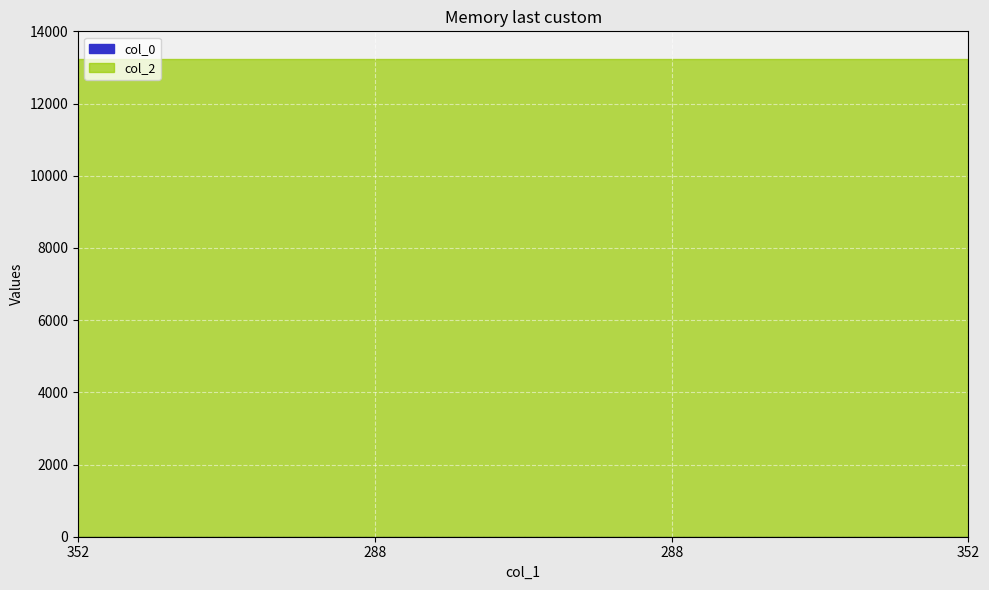

How many series are shown in this chart?

2